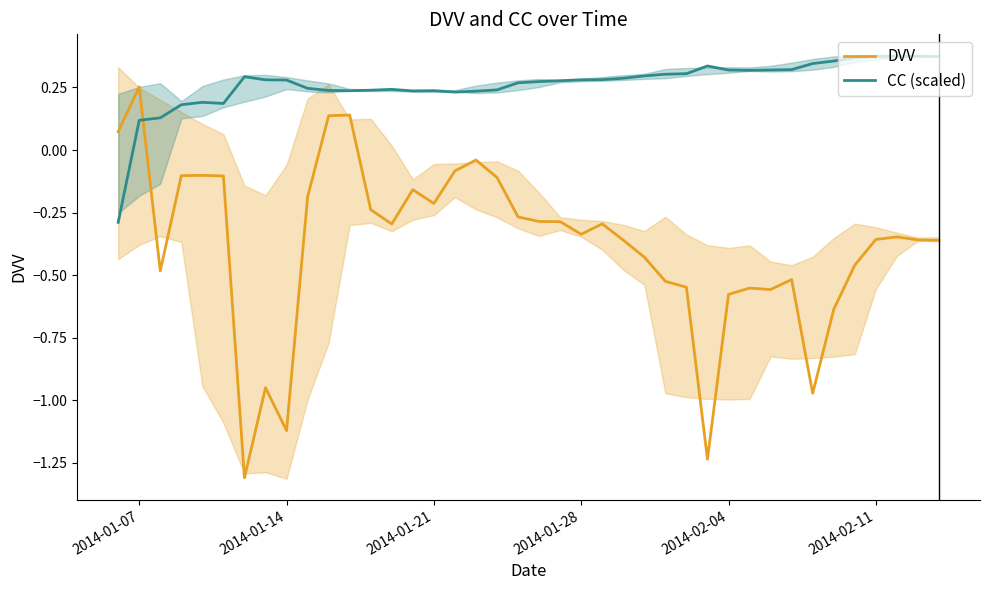

What are all the series names shown in the legend?

DVV, CC (scaled)